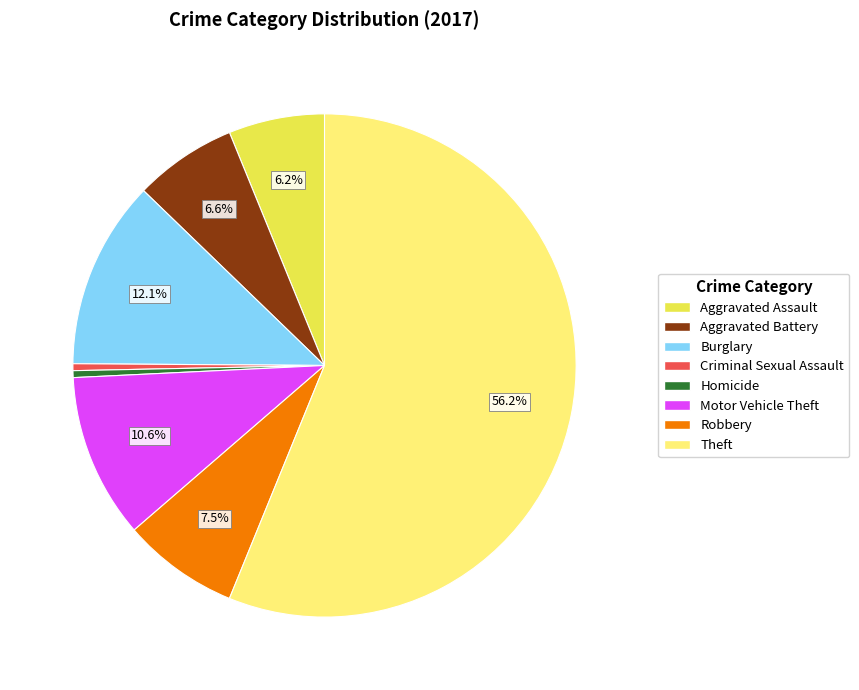

Does Homicide represent more than half of the total?

No